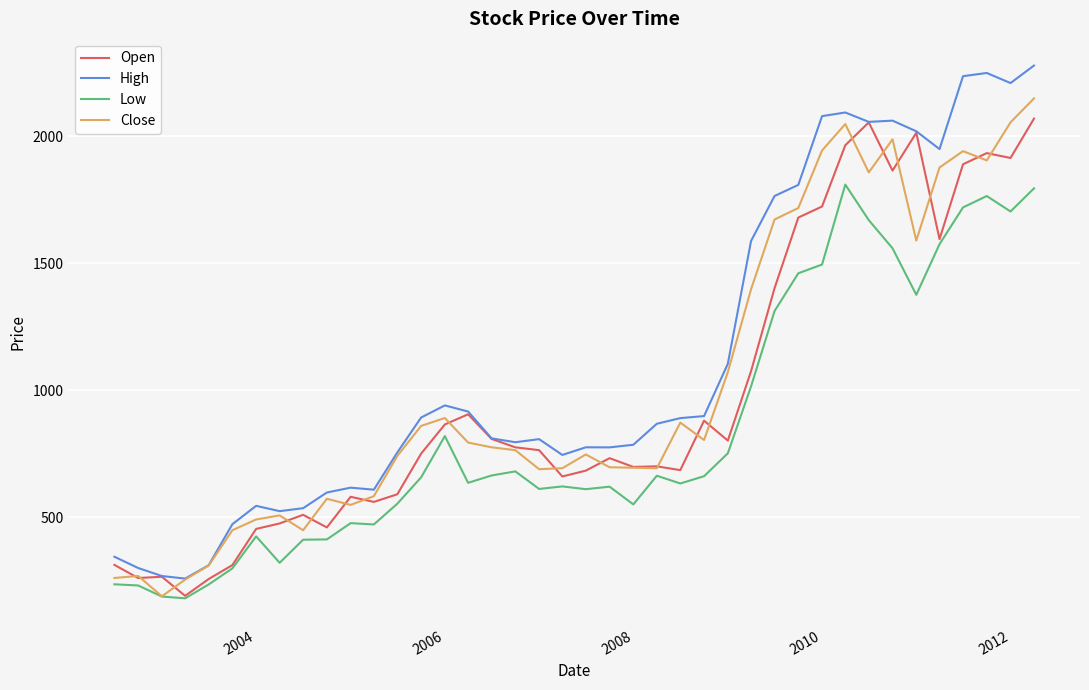

Which series has the widest spread of values?

High